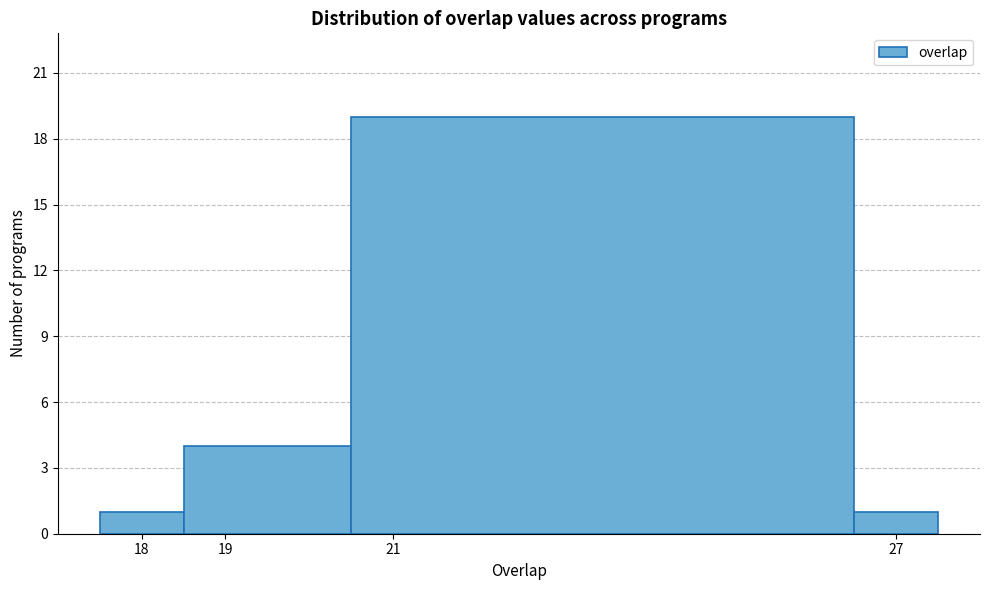

Over which range of the x-axis is the bar tallest?

20.5 to 26.5